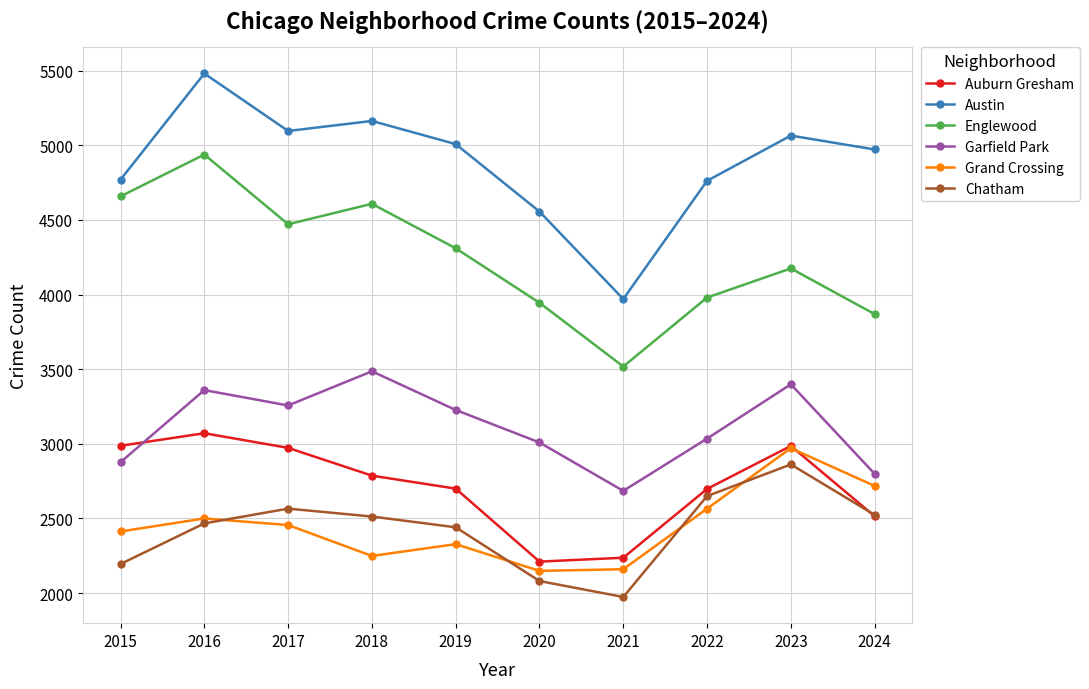

What is the difference between the Garfield Park values at 2024 and 2015?

78